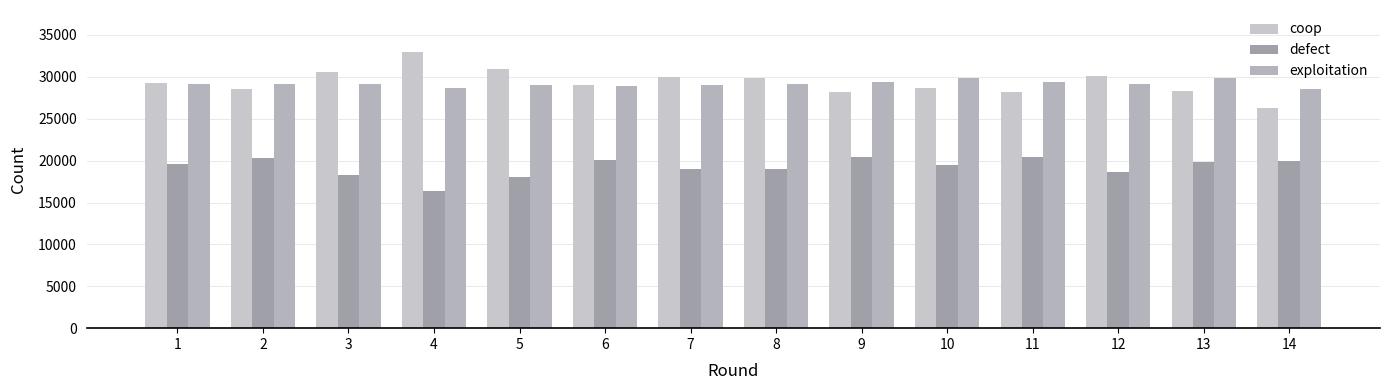

What is the maximum value shown in the chart?

33027